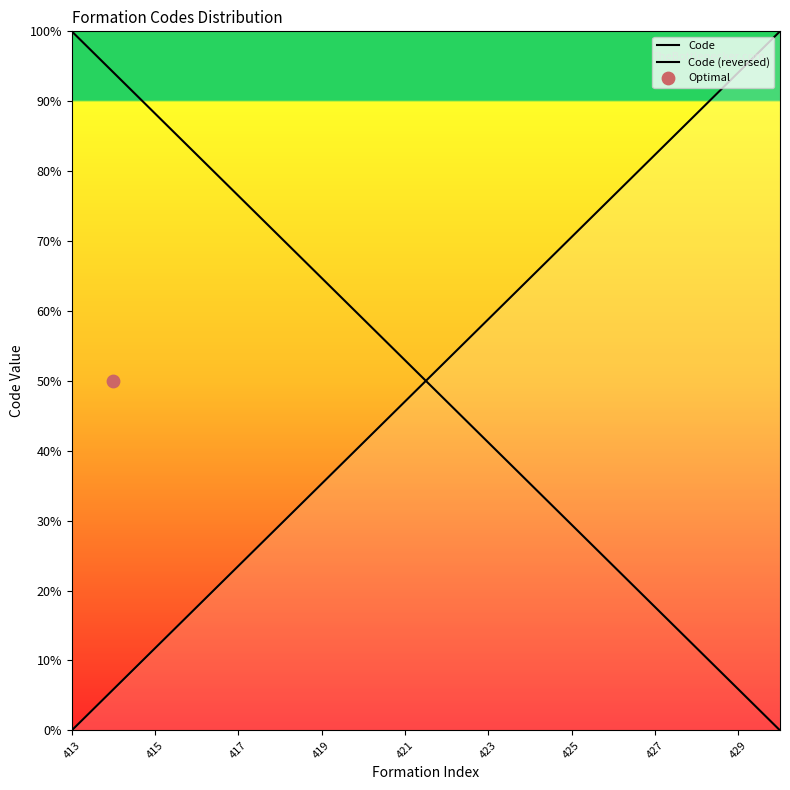

Which series has the widest spread of Y values?

Code